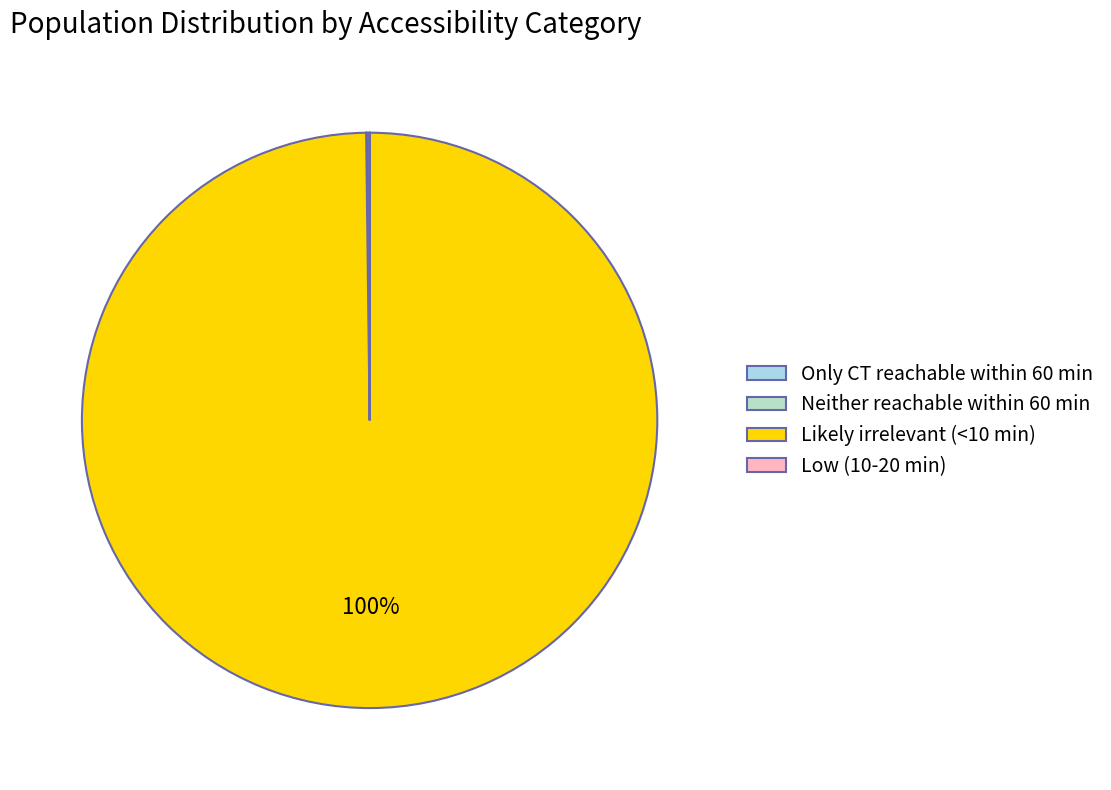

Which slice represents more than half of the pie?

Likely irrelevant (<10 min)